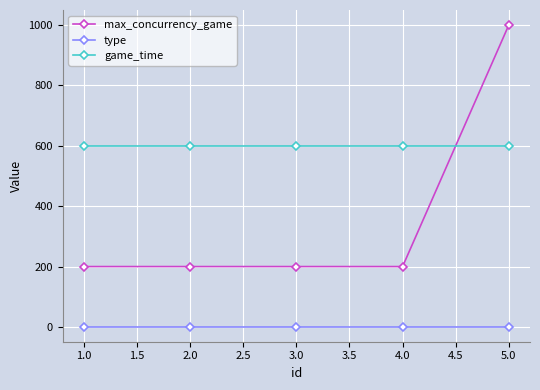

Which category has the highest value in the max_concurrency_game series?

5.0